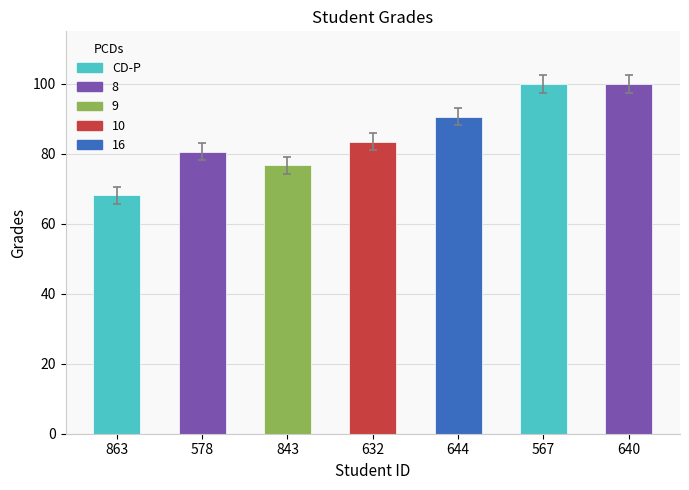

How many distinct data groups are displayed?

1